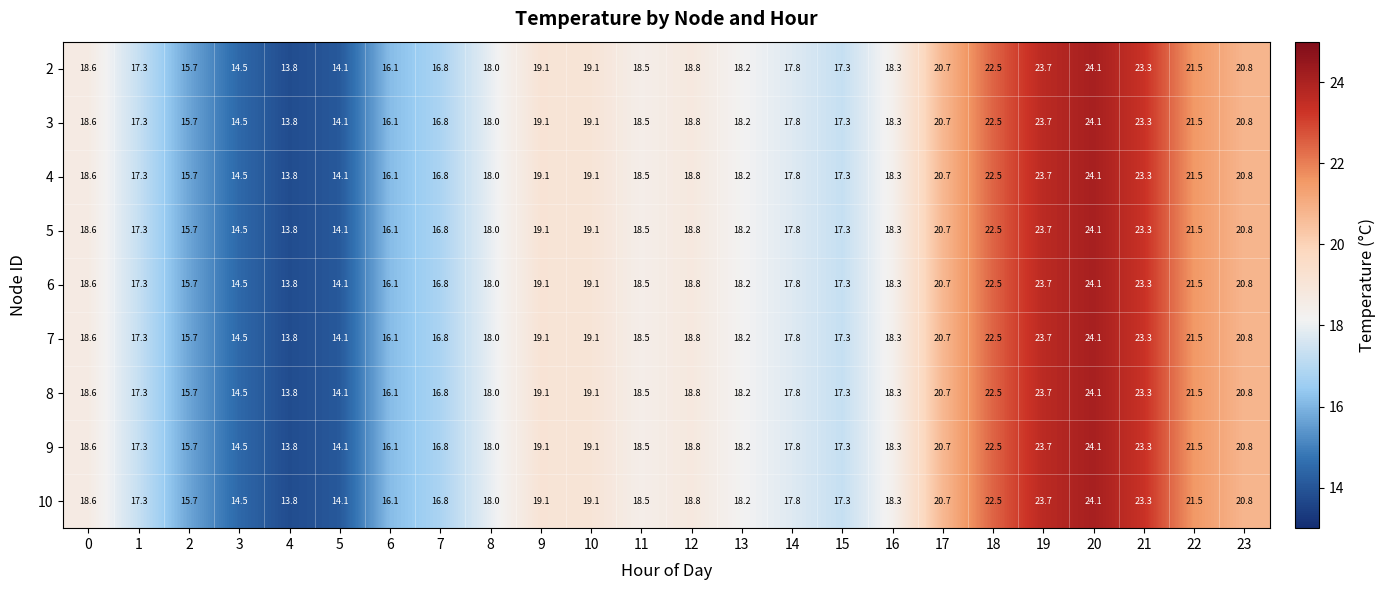

The value of 2 at 10 is 19.1. True or false?

True